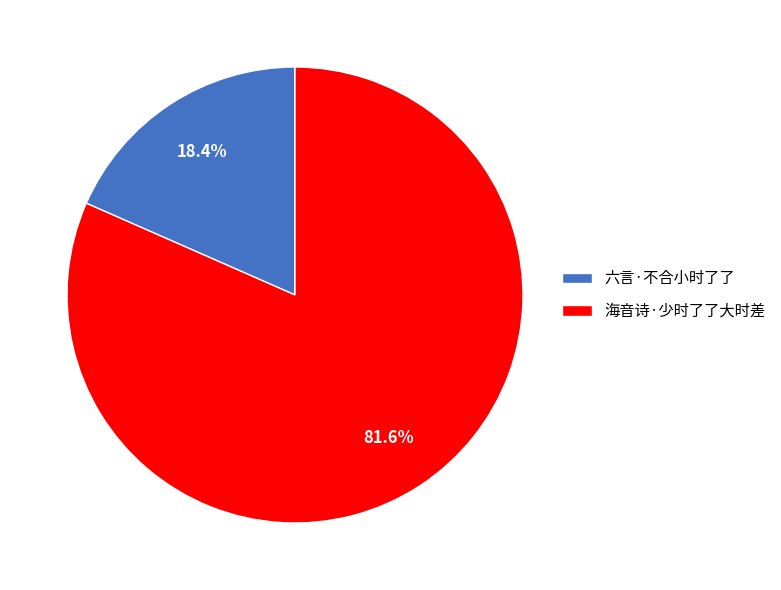

How many slices are in this pie chart?

2